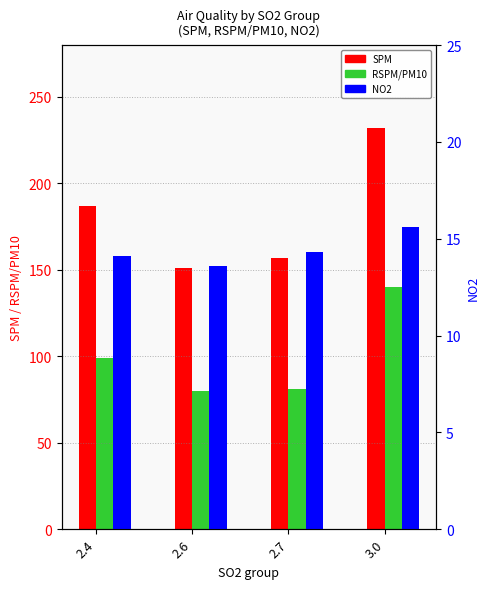

Where does the NO2 series first go above 14?

2.4